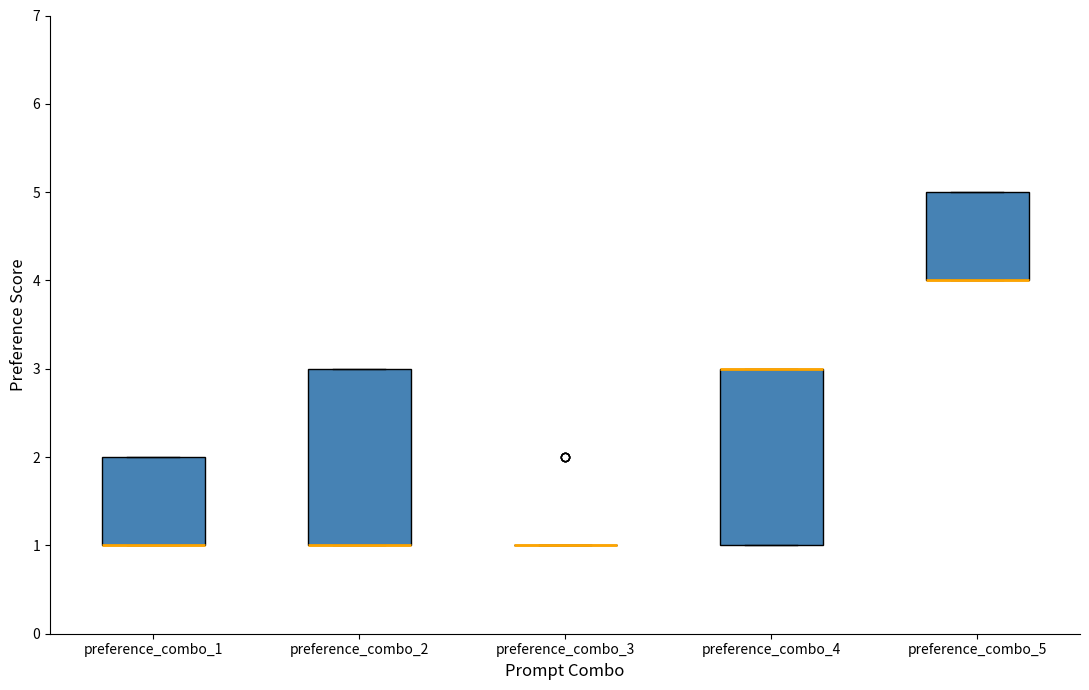

Reading left to right, read every box against the y-axis: the position of its median line, the range the box covers, and the ends of its whiskers. The values are not printed on the chart, so give them approximately, as read against the axis.

preference_combo_1: median 1 (drawn on the box's lower edge), box 1 to 2, whiskers 1 to 2
preference_combo_2: median 1 (drawn on the box's lower edge), box 1 to 3, whiskers 1 to 3
preference_combo_3: box collapsed to a line at 1, whiskers 1 to 1
preference_combo_4: median 3 (drawn on the box's upper edge), box 1 to 3, whiskers 1 to 3
preference_combo_5: median 4 (drawn on the box's lower edge), box 4 to 5, whiskers 4 to 5